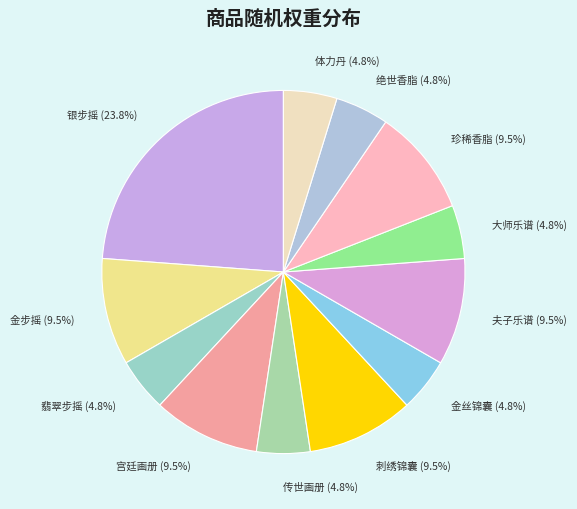

How many segments does this pie chart have?

12